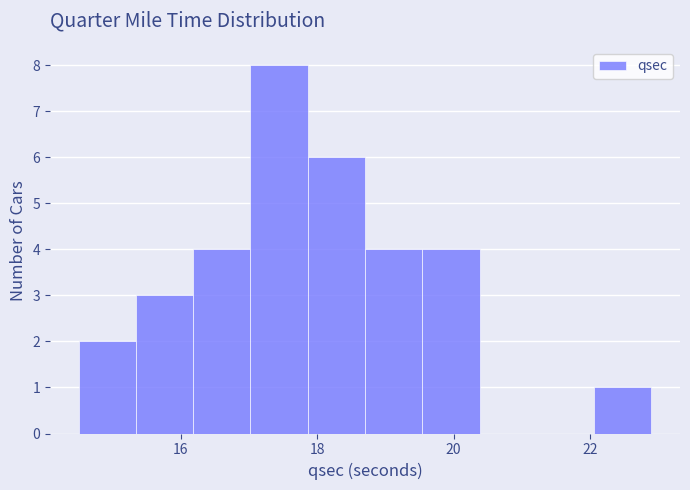

Over which range of the x-axis is the bar tallest?

17.02 to 17.86